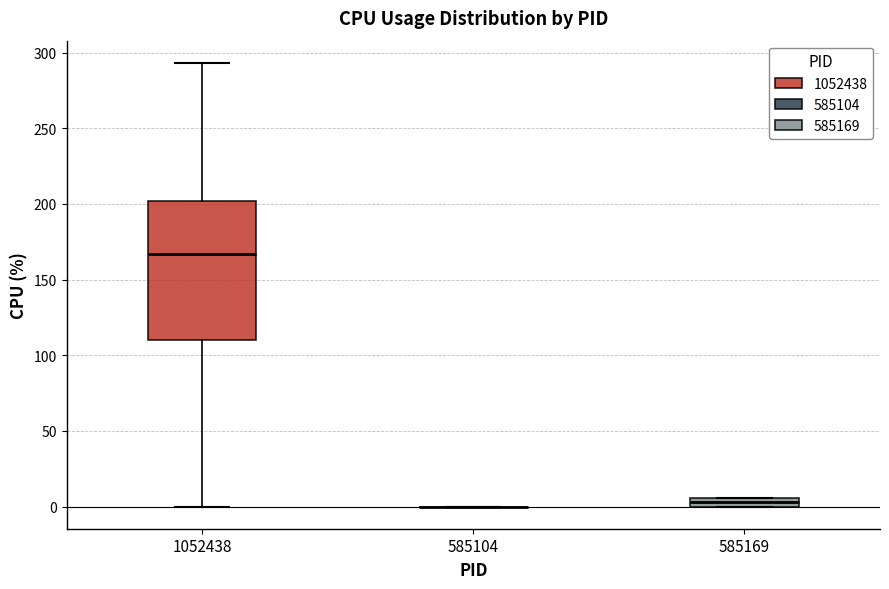

Which box is the tallest, from its lower edge to its upper edge?

1052438